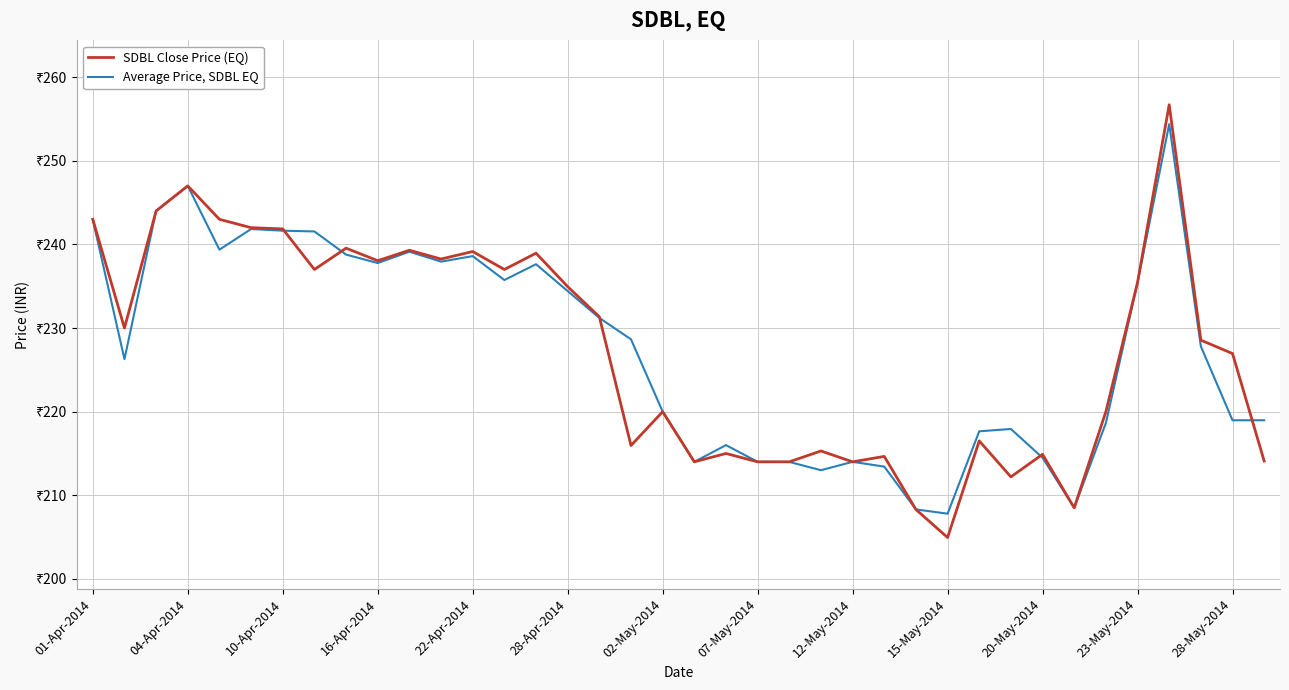

Is this an area chart (filled region under the line)?

No